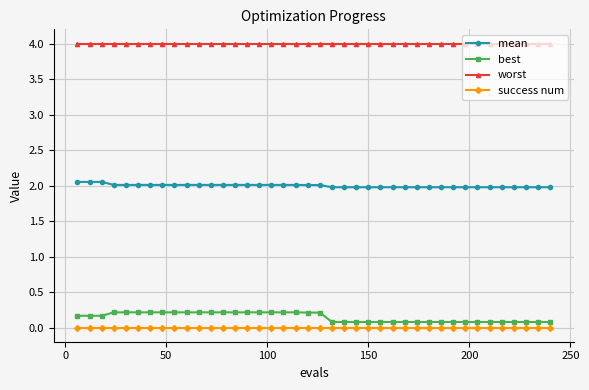

How many data points in mean are less than 2?

19